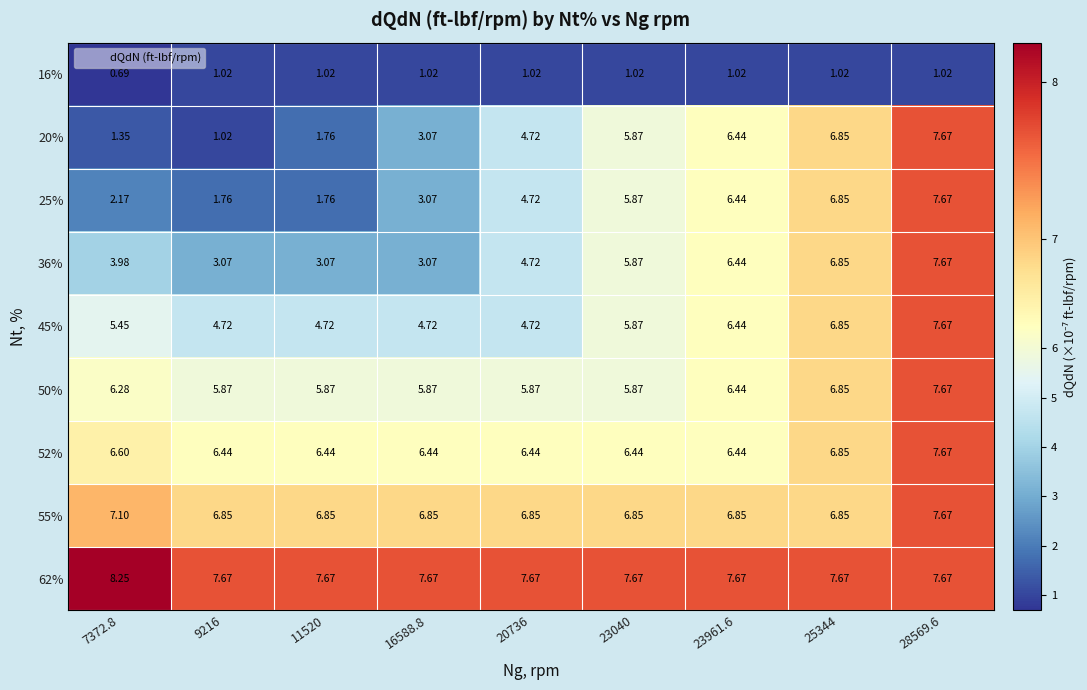

Is the value of 55% at 25344 greater than the value of 62% at 7372.8?

No